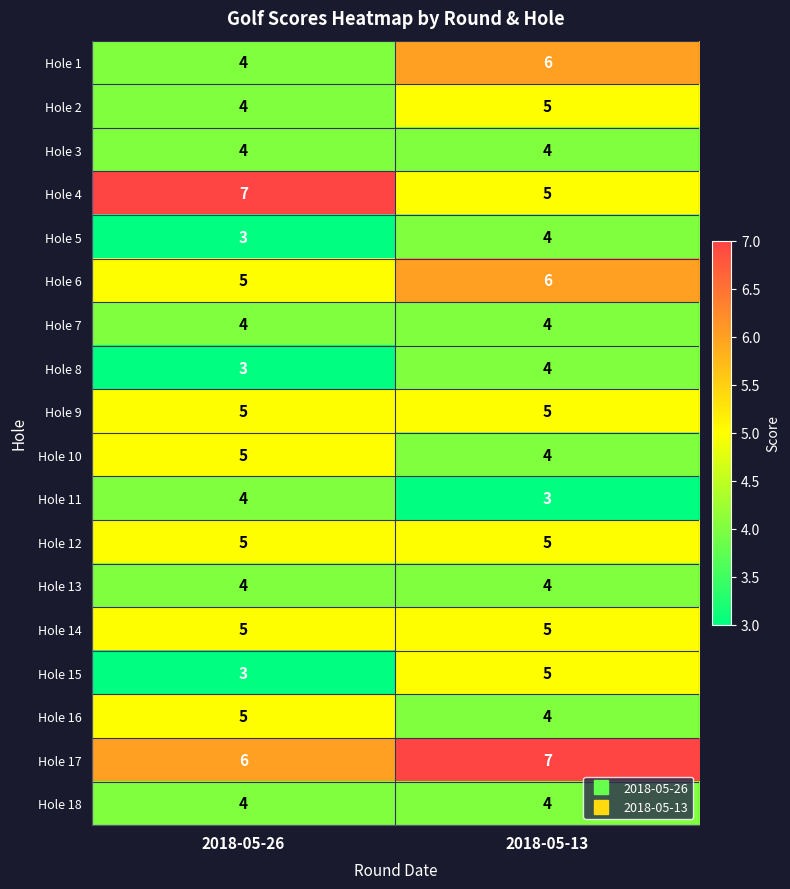

Rank the categories by Hole 11 value from lowest to highest.

2018-05-13, 2018-05-26